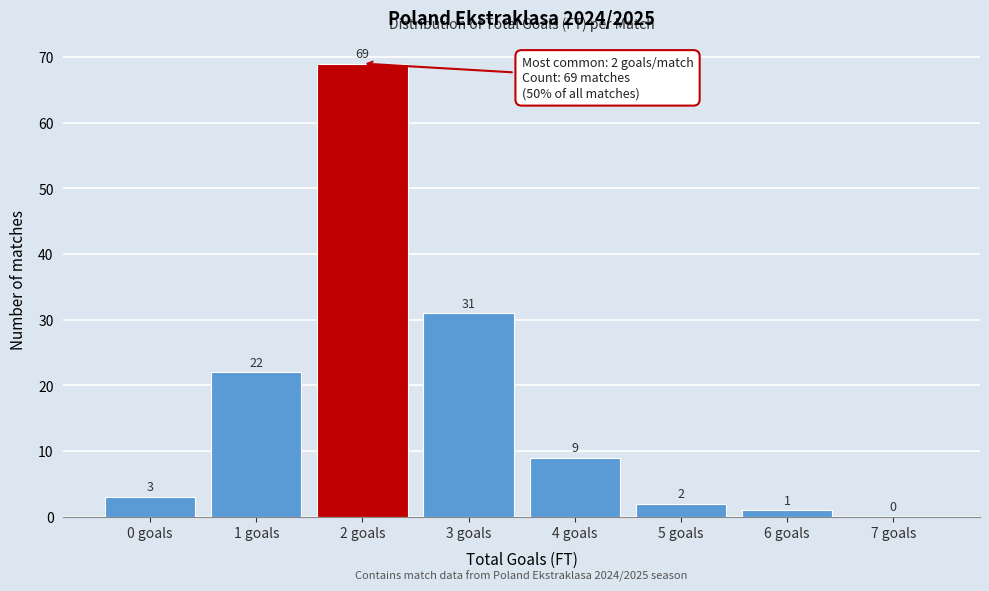

Reading left to right, transcribe all the data shown in this chart.

0 goals=3	1 goals=22	2 goals=69	3 goals=31	4 goals=9	5 goals=2	6 goals=1	7 goals=0